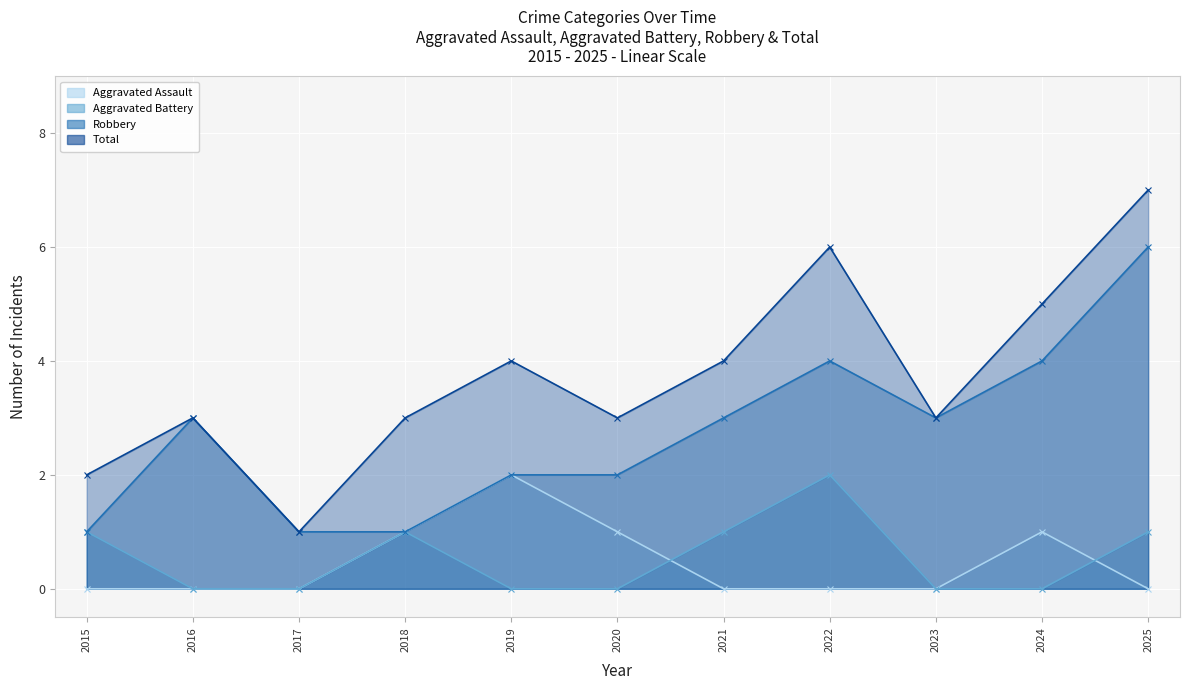

The value of Aggravated Assault at 2015 is 0. True or false?

True